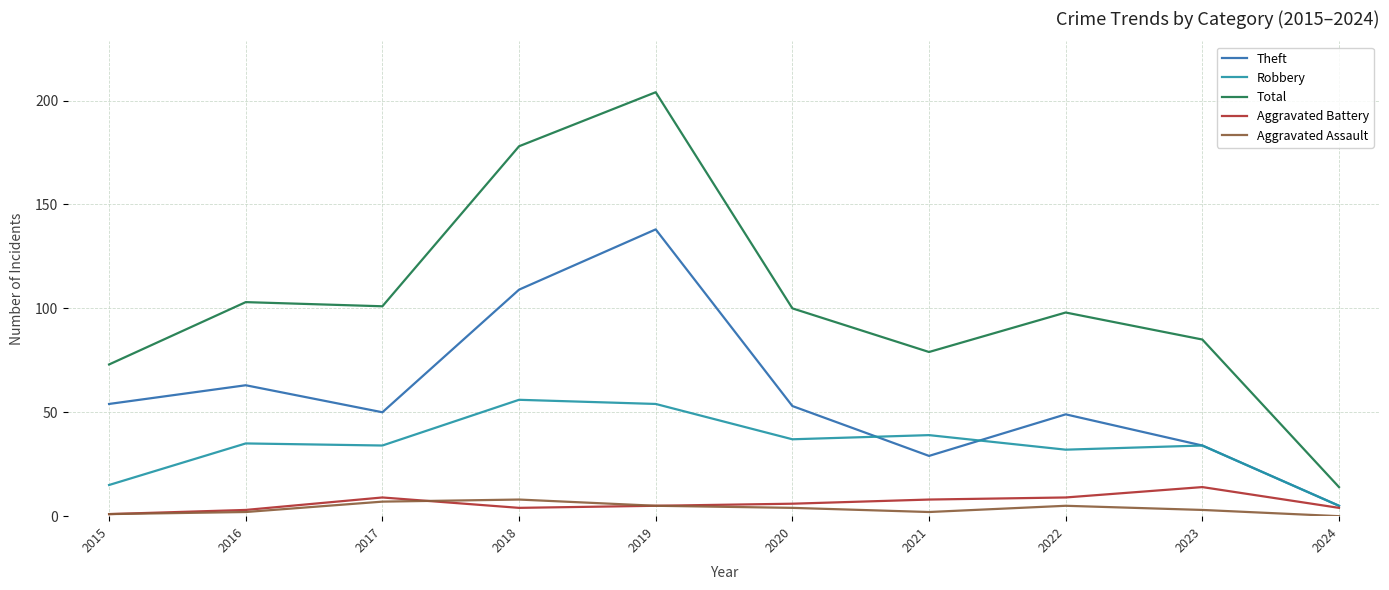

Does the chart have visible grid lines?

Yes